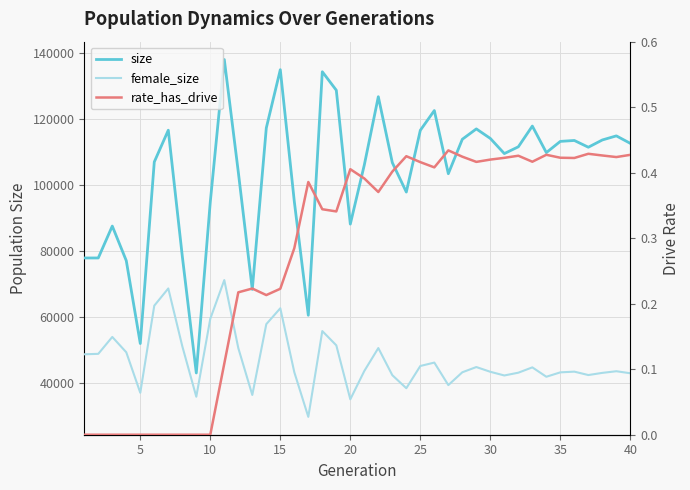

Is it true that rate_has_drive equals -0.2 at 35?

False